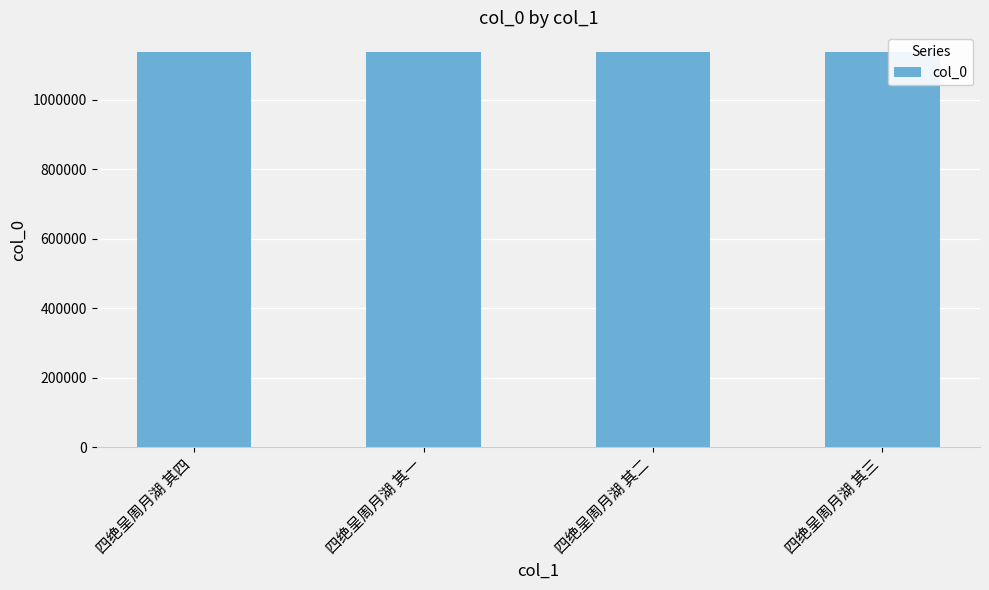

What is the difference between the values at 四绝呈周月湖 其四 and 四绝呈周月湖 其一?

1